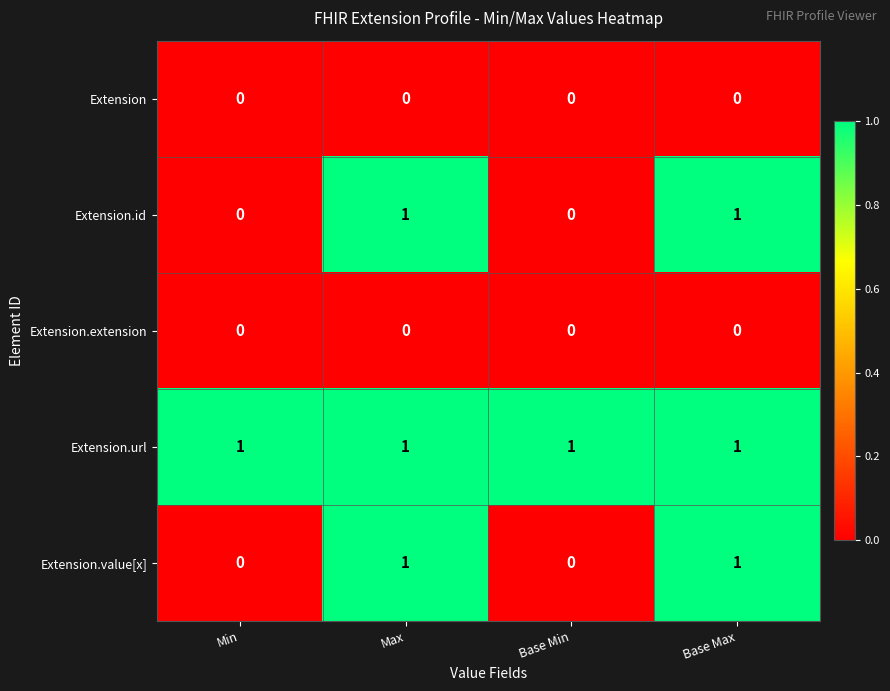

Which series has the largest total across all categories?

Extension.url